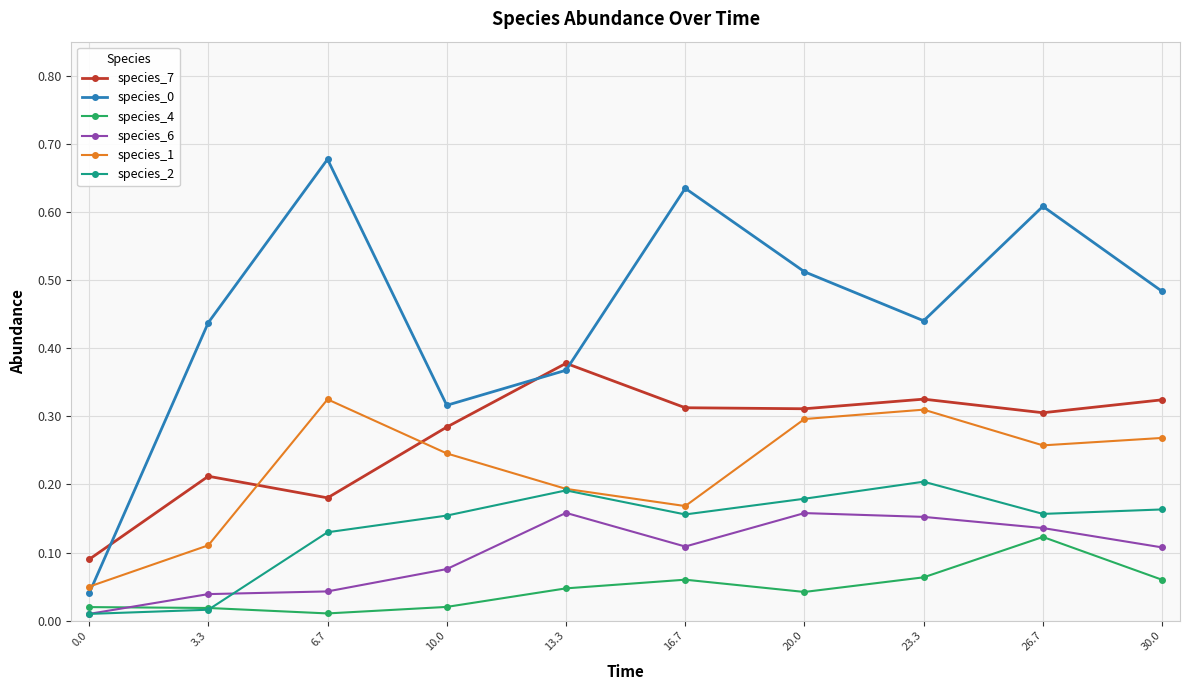

What is the label of the 2nd point from the right?

26.7